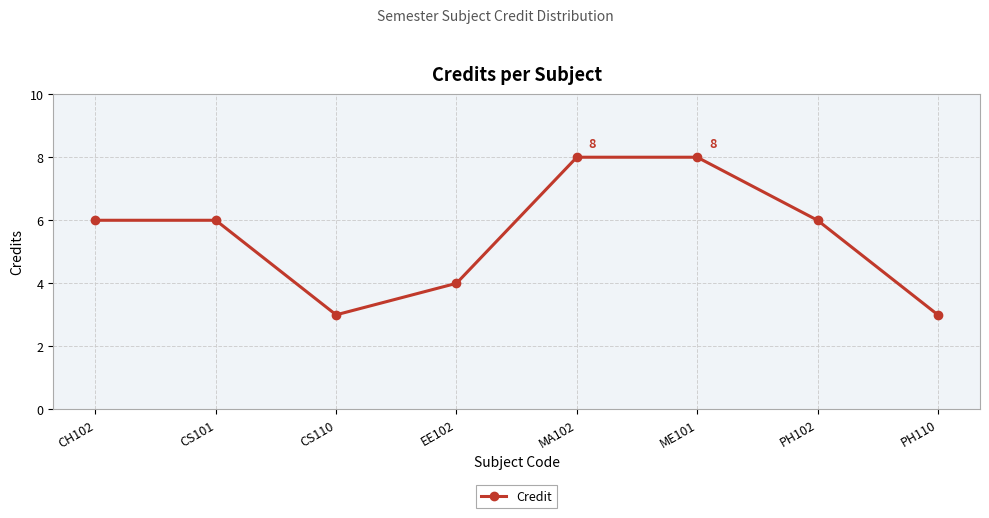

Reading right to left, transcribe all the data shown in this chart.

3	6	8	8	4	3	6	6